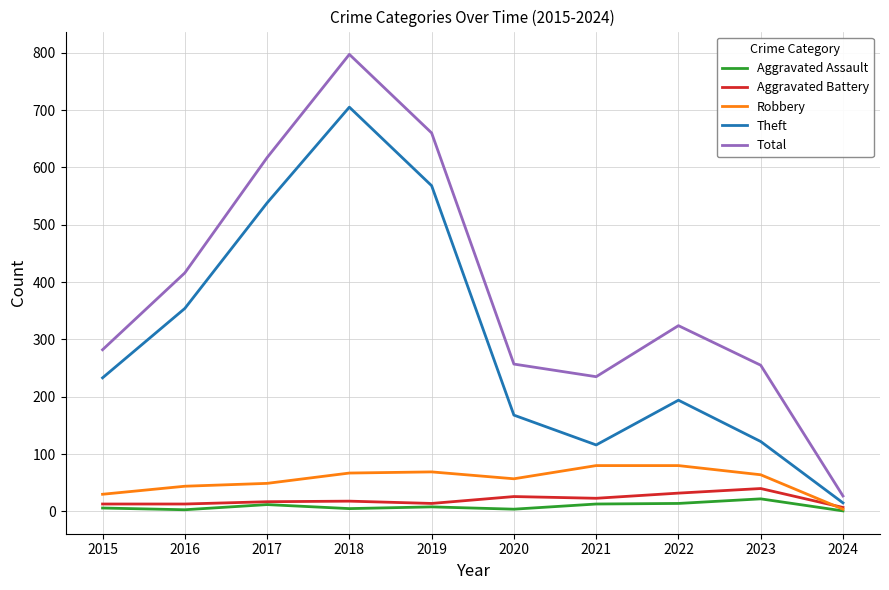

True or false: Aggravated Assault and Total intersect in this chart.

False